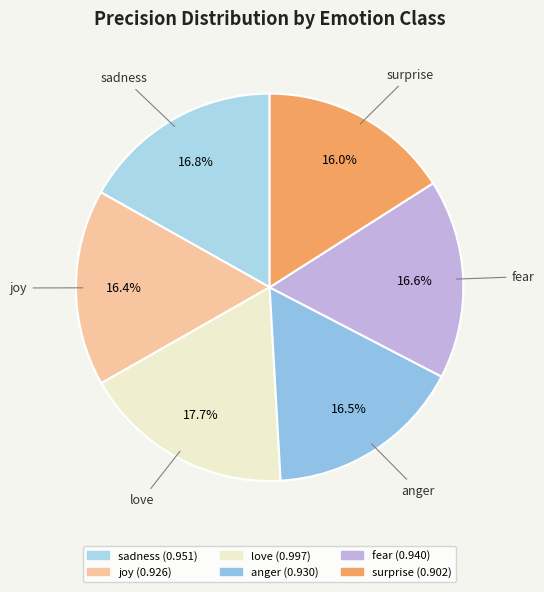

To the nearest percent, what is the difference between the largest and smallest slice percentages?

2%